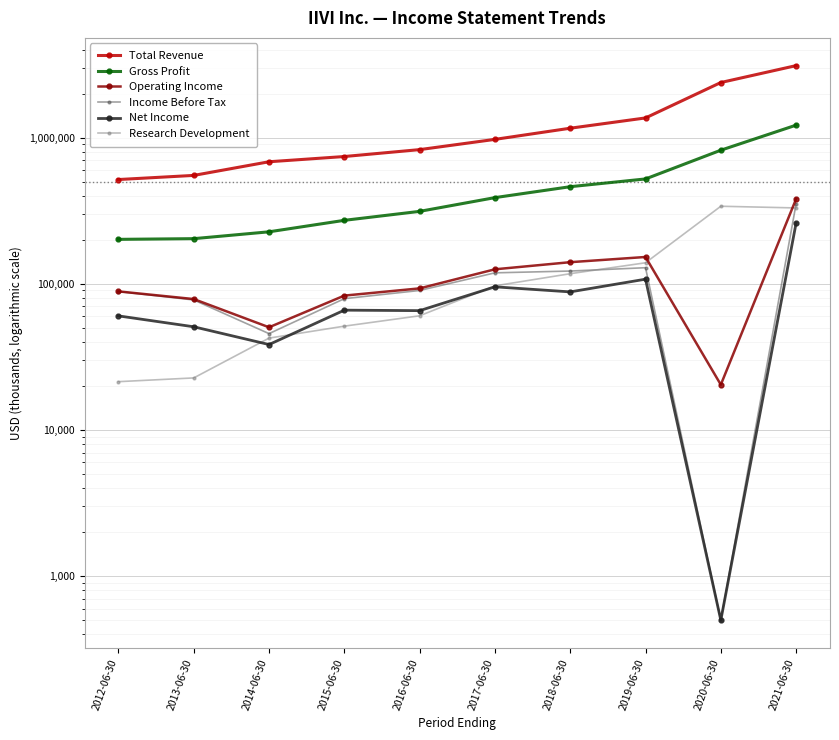

What is the label of the 5th point from the left?

2016-06-30